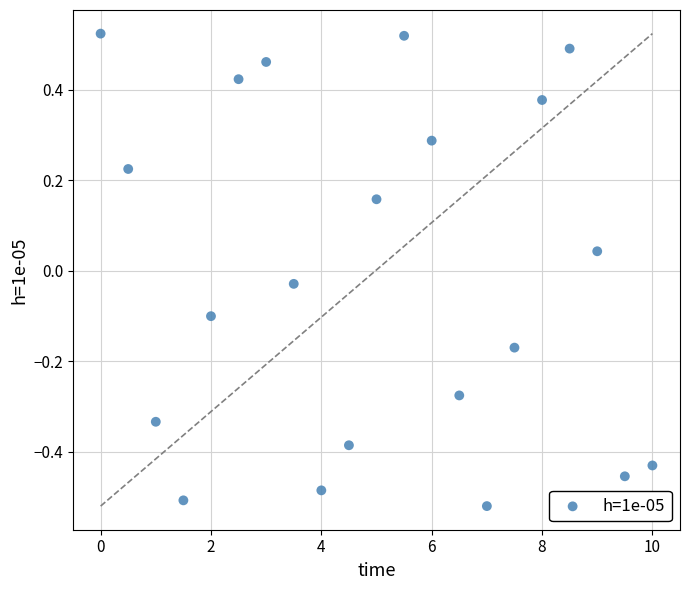

What is the range of X values (max minus min)?

10.0